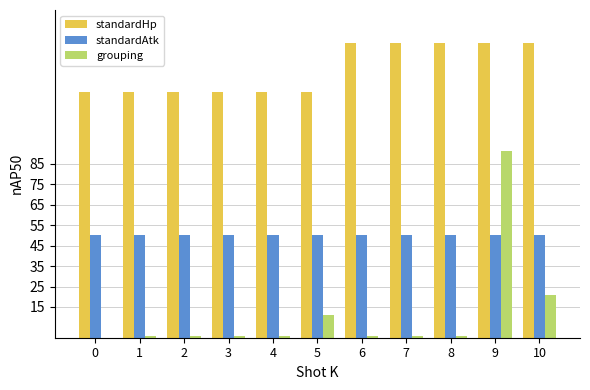

Is the value of standardHp at 1 greater than the value of grouping at 4?

Yes